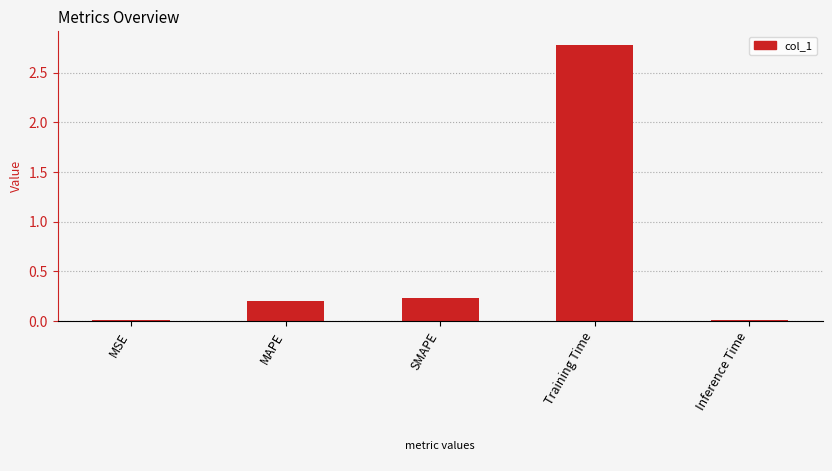

Between Inference Time and MAPE, which is larger?

MAPE